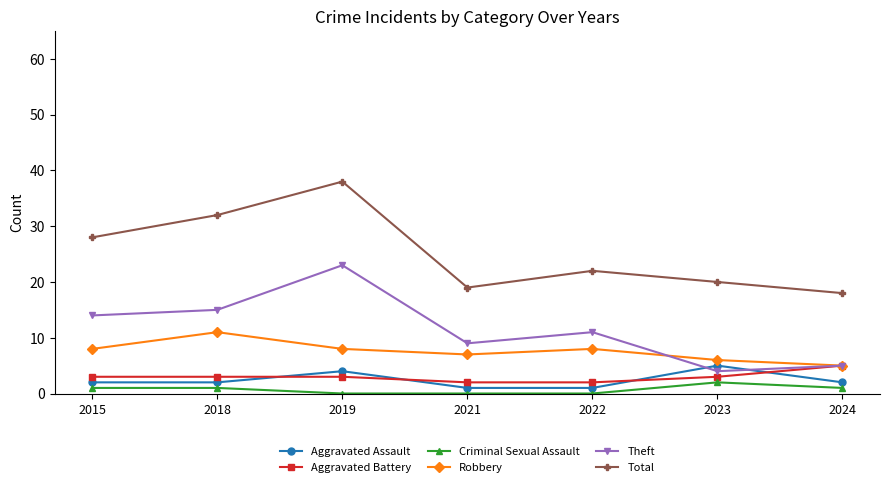

Reading right to left, extract all data points from this chart.

Aggravated Assault: 2	5	1	1	4	2	2
Aggravated Battery: 5	3	2	2	3	3	3
Criminal Sexual Assault: 1	2	0	0	0	1	1
Robbery: 5	6	8	7	8	11	8
Theft: 5	4	11	9	23	15	14
Total: 18	20	22	19	38	32	28